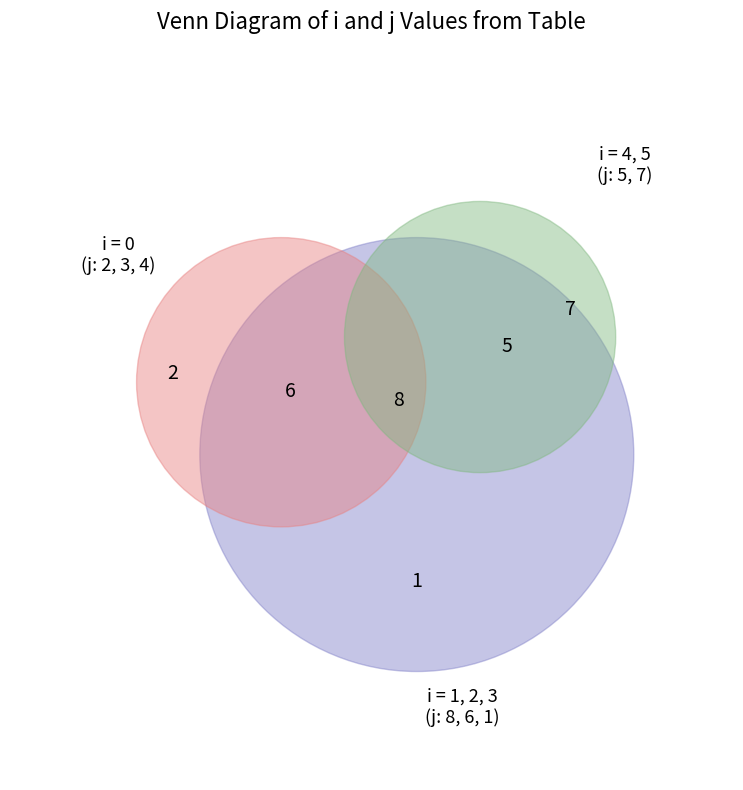

Which slice is the largest?

1